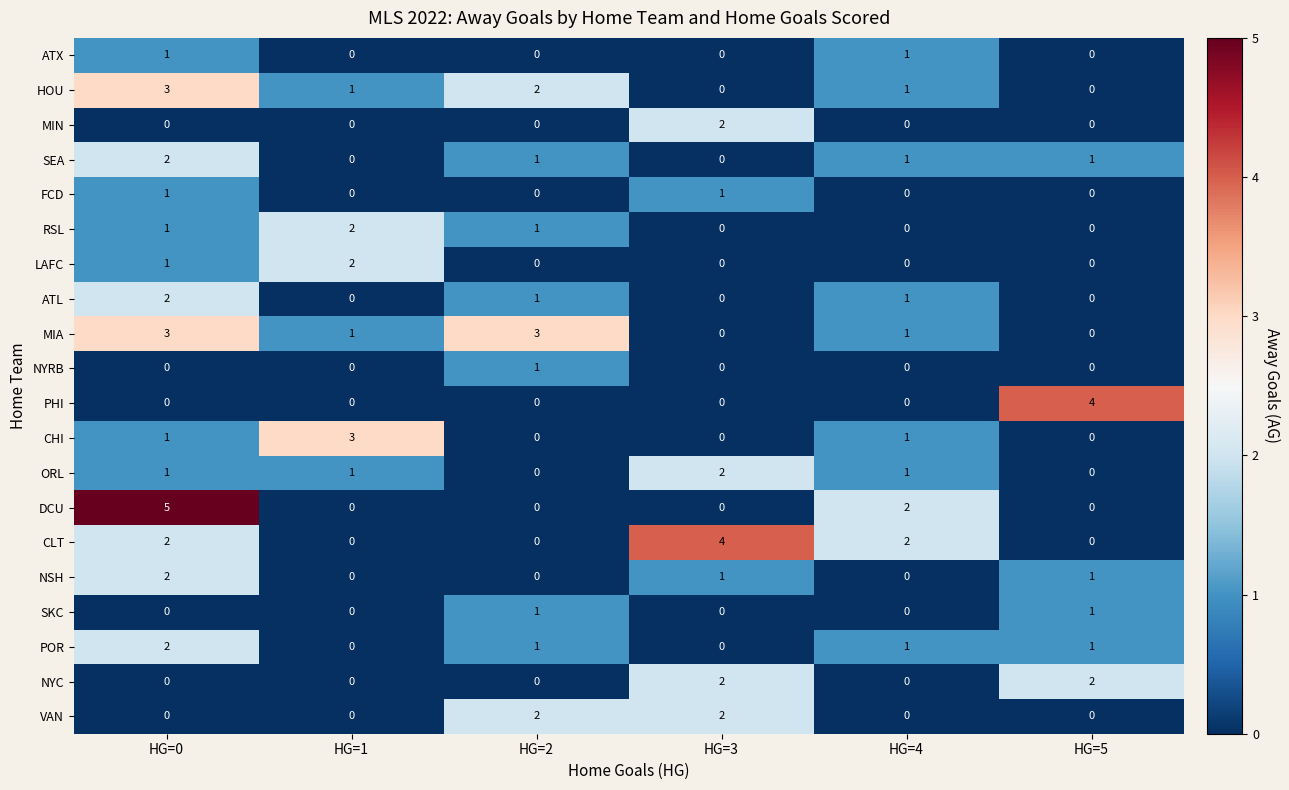

At which category is the sum across all series the highest?

HG=0